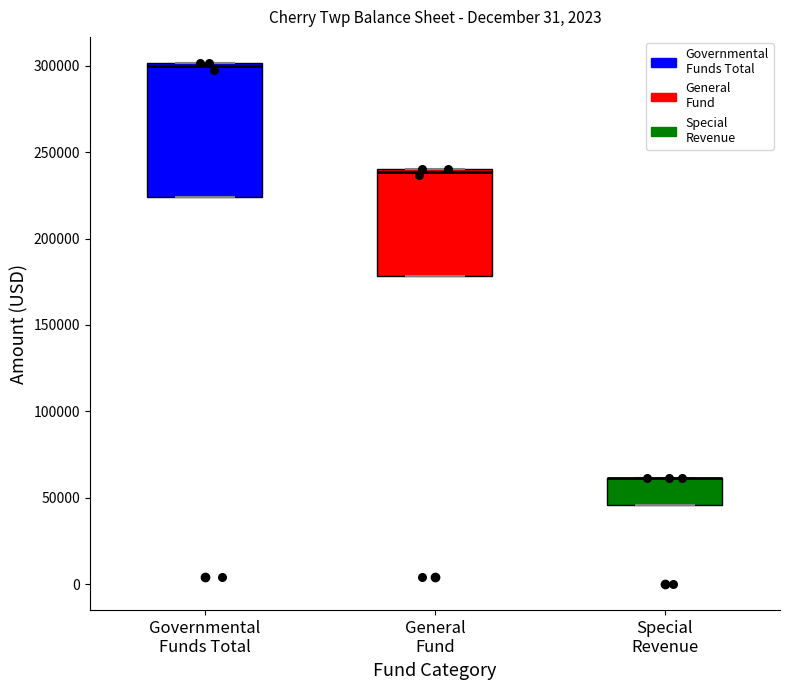

Reading left to right, transcribe this box plot: for each box, give where its median line is, the range the box spans, and where its two whiskers end, as read against the y-axis. The values are not printed on the chart, so give them approximately, as read against the axis.

Governmental Funds Total: median 300000 (just below the box's upper edge), box 225000 to 300000, whiskers 225000 to 300000
General Fund: median 240000 (just below the box's upper edge), box 180000 to 240000, whiskers 180000 to 240000
Special Revenue: median 60000 (drawn on the box's upper edge), box 45000 to 60000, whiskers 45000 to 60000